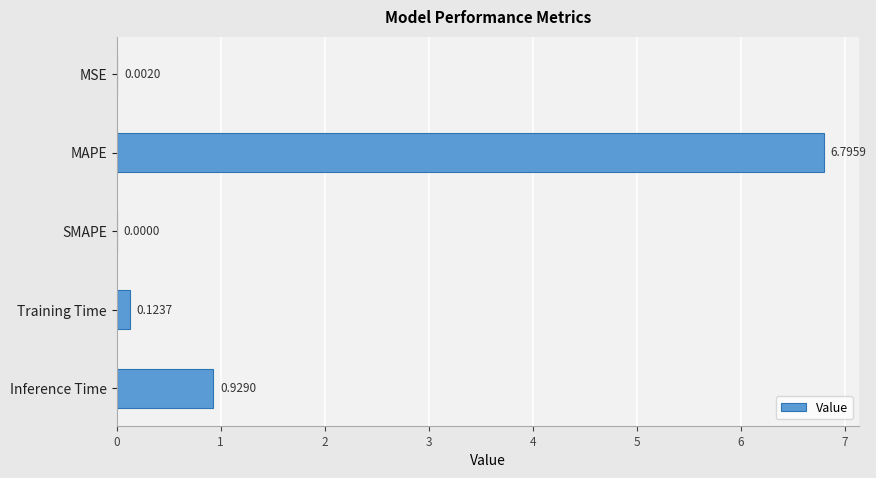

What is the sum of all values?

7.9